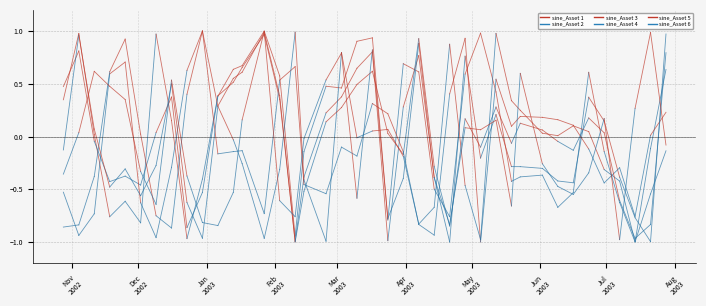

Between which two adjacent categories do sine_Asset 1 and sine_Asset 3 first intersect?

2 and 3